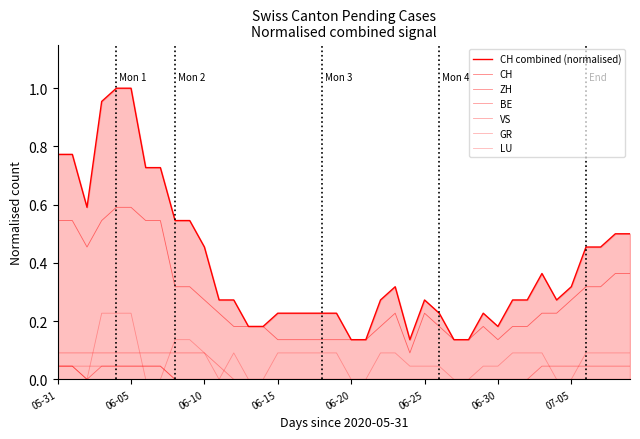

Does the chart have visible grid lines?

No